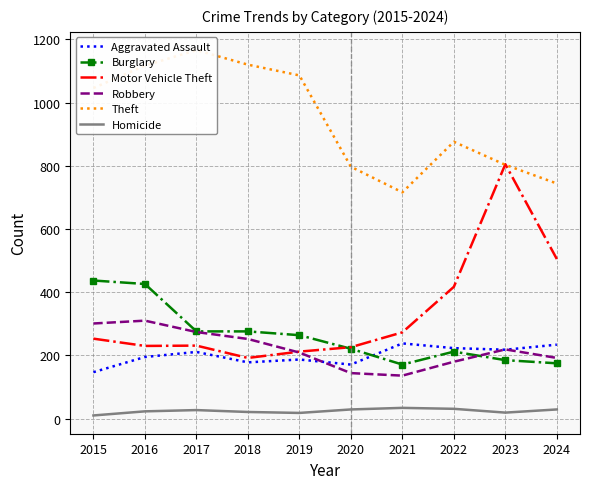

Rank the categories by Motor Vehicle Theft value from highest to lowest.

2023, 2024, 2022, 2021, 2015, 2017, 2016, 2020, 2019, 2018